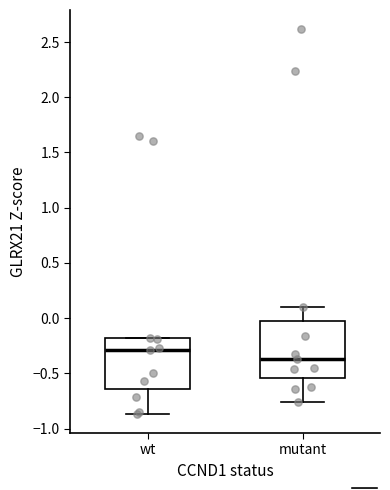

Reading left to right, transcribe this box plot: for each box, give where its median line is, the range the box spans, and where its two whiskers end, as read against the y-axis. The values are not printed on the chart, so give them approximately, as read against the axis.

wt: median -0.30, box -0.65 to -0.20, whiskers -0.85 to -0.20
mutant: median -0.35, box -0.55 to -0.05, whiskers -0.75 to 0.10